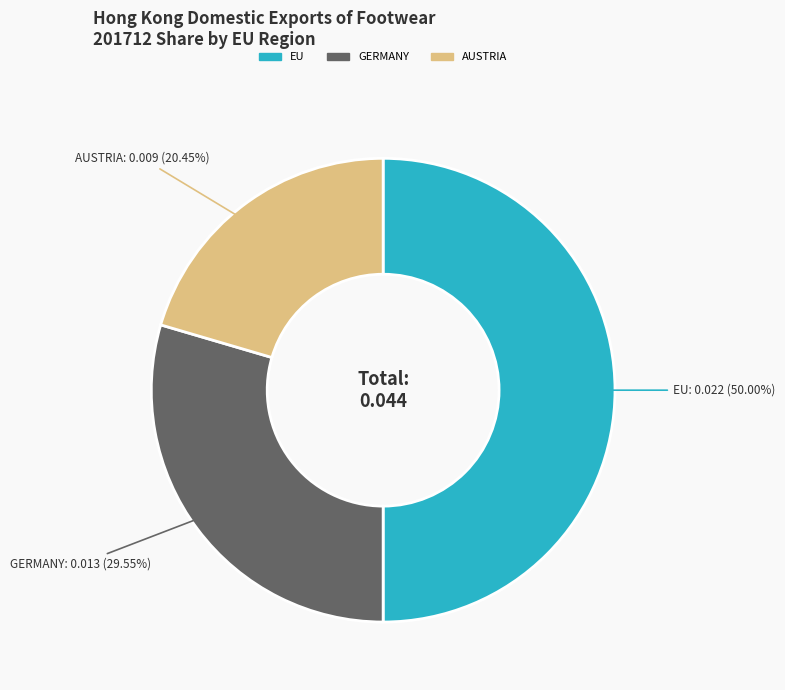

How many slices are in this pie chart?

3